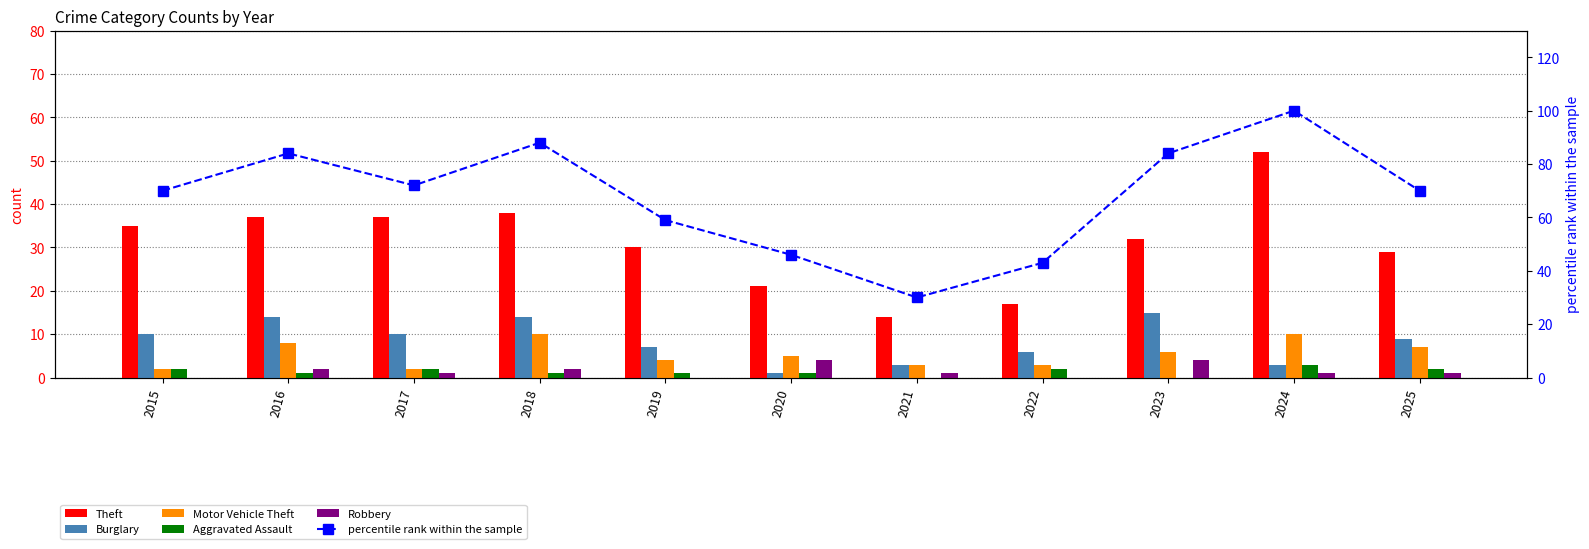

At which label does Theft first exceed 32?

2015